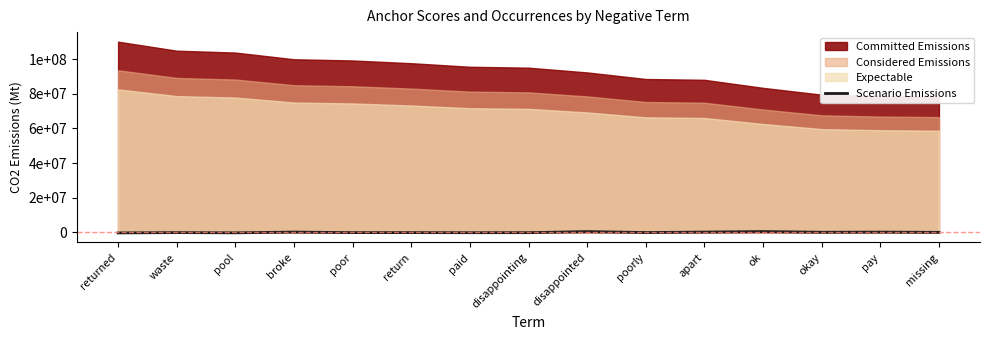

How many points are lower than both their immediate neighbors (excluding endpoints)?

4